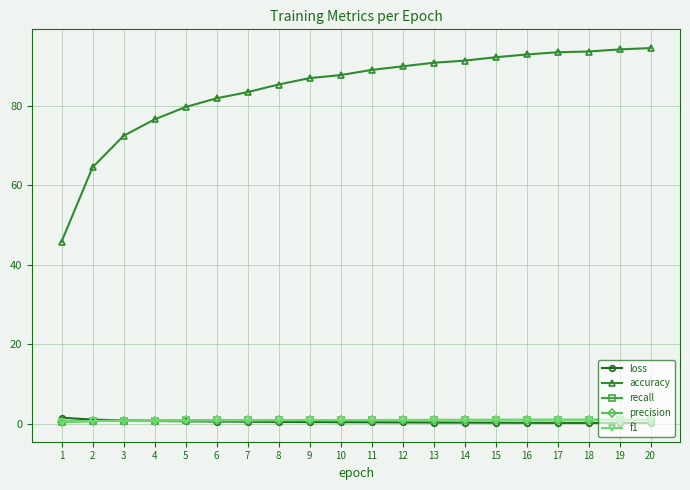

The precision series shows 0.8 at 4. True or false?

True